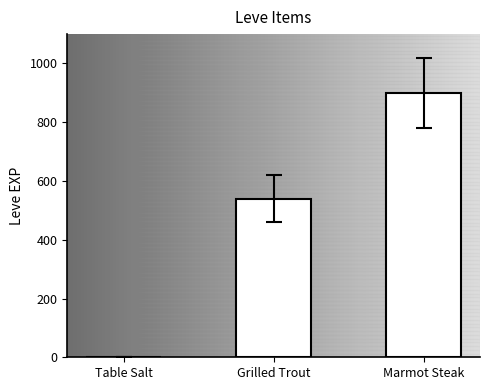

Where is the data nearest to the value 450?

Grilled Trout